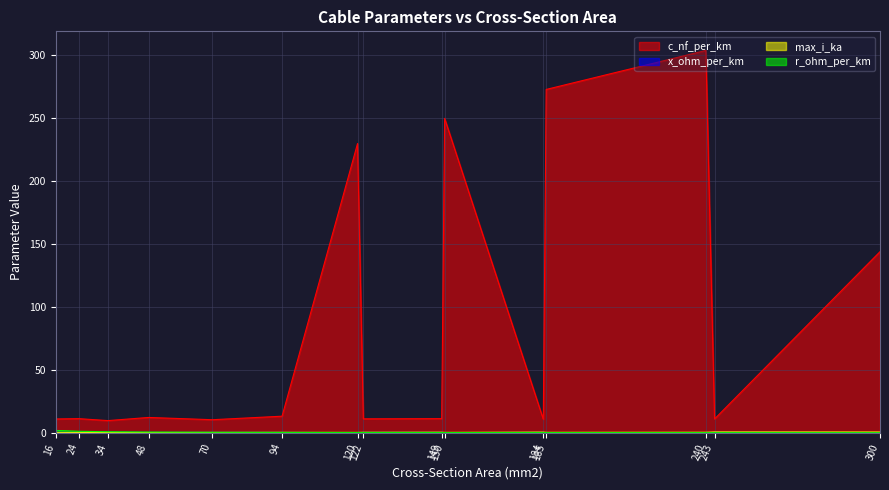

True or false: c_nf_per_km and x_ohm_per_km cross at least once.

False